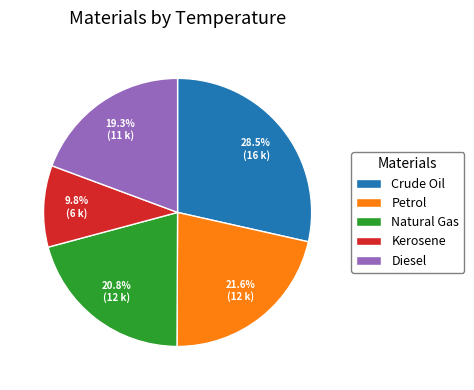

What percentage is NOT represented by Kerosene?

90.2%